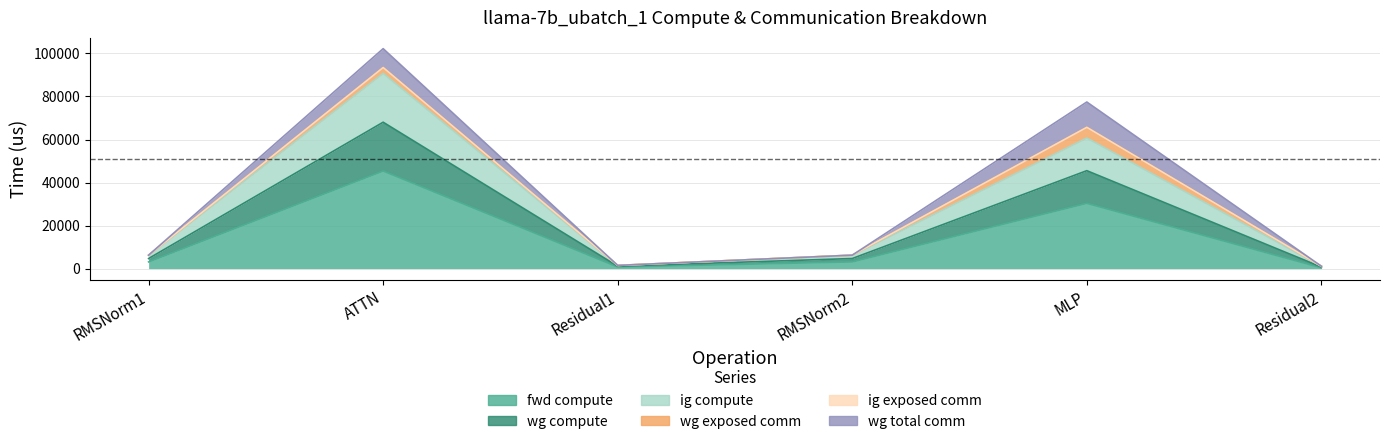

True or false: wg compute and ig compute cross at least once.

False